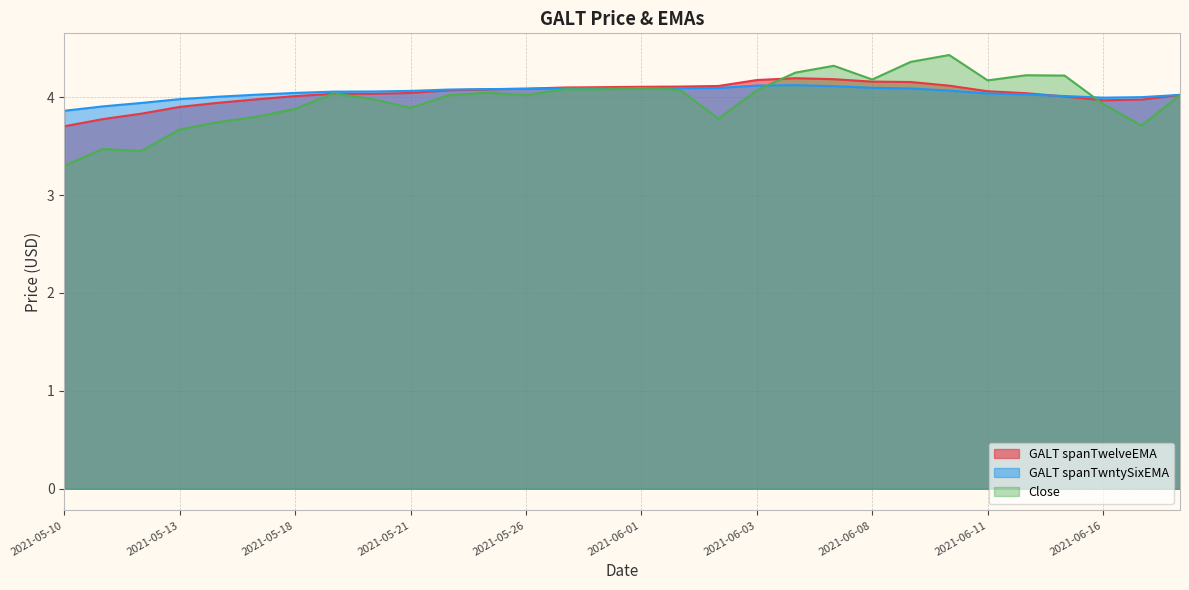

What is the greatest value displayed?

4.4